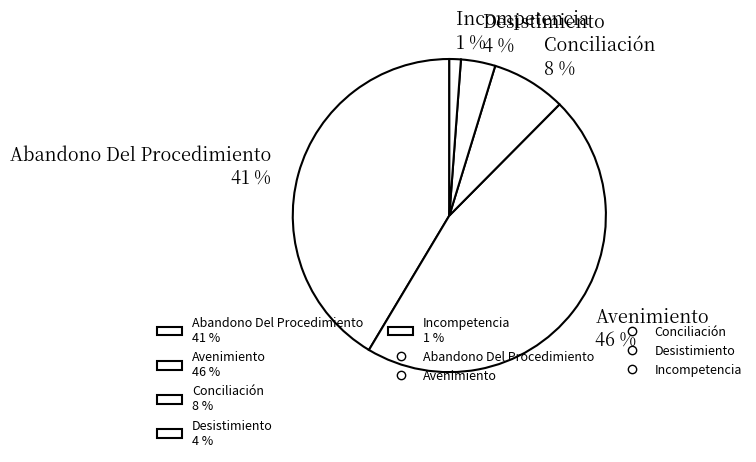

Between Abandono Del Procedimiento 41 % and Desistimiento 4 %, which is larger?

Abandono Del Procedimiento 41 %